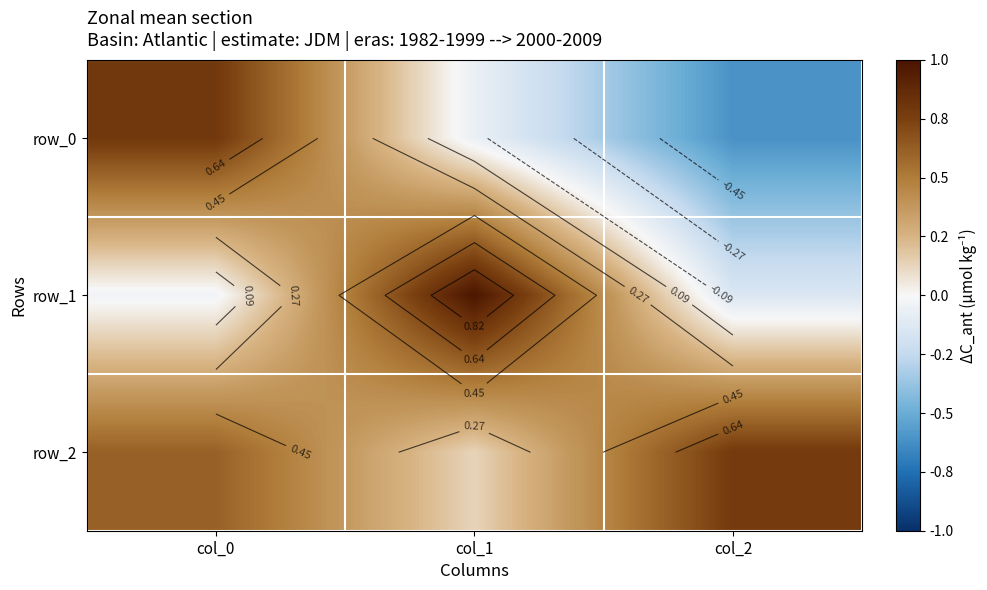

What is the minimum value for row_0?

-0.6